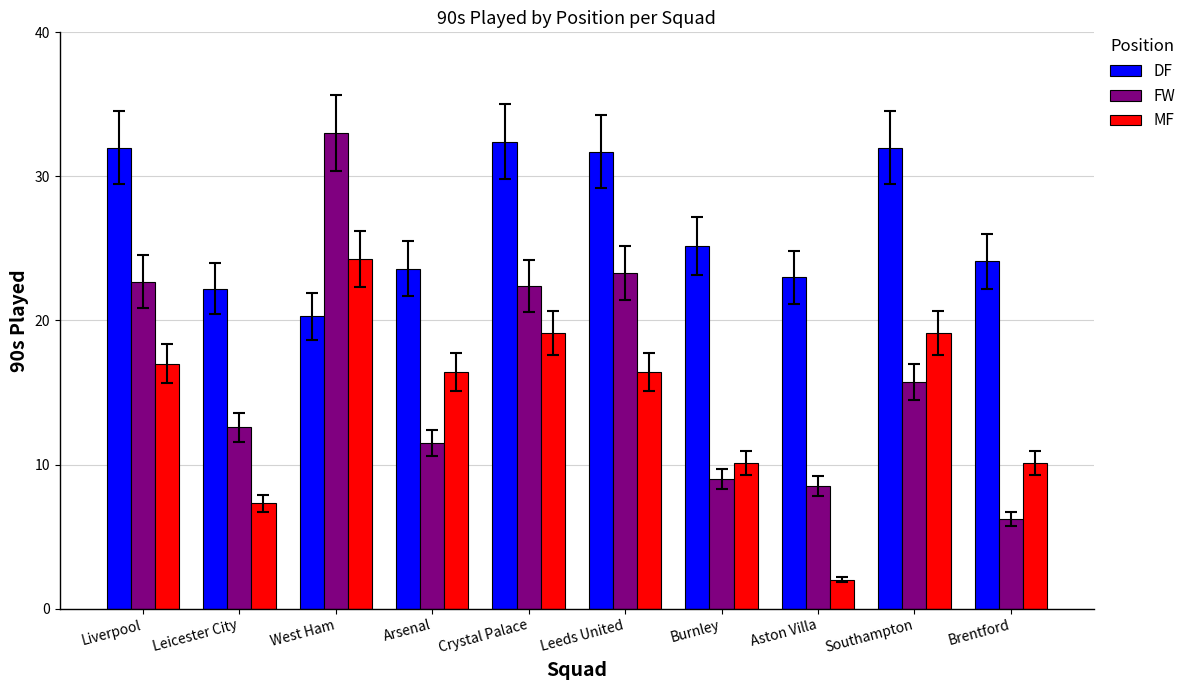

What are all the series names shown in the legend?

DF, FW, MF